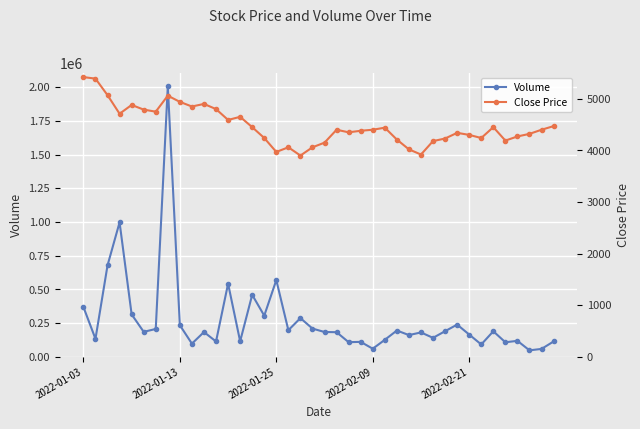

What position from the left is 38?

39